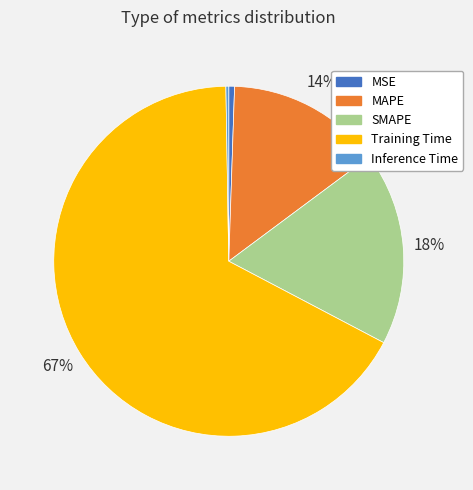

To the nearest percent, what is the difference between the largest and smallest slice percentages?

67%